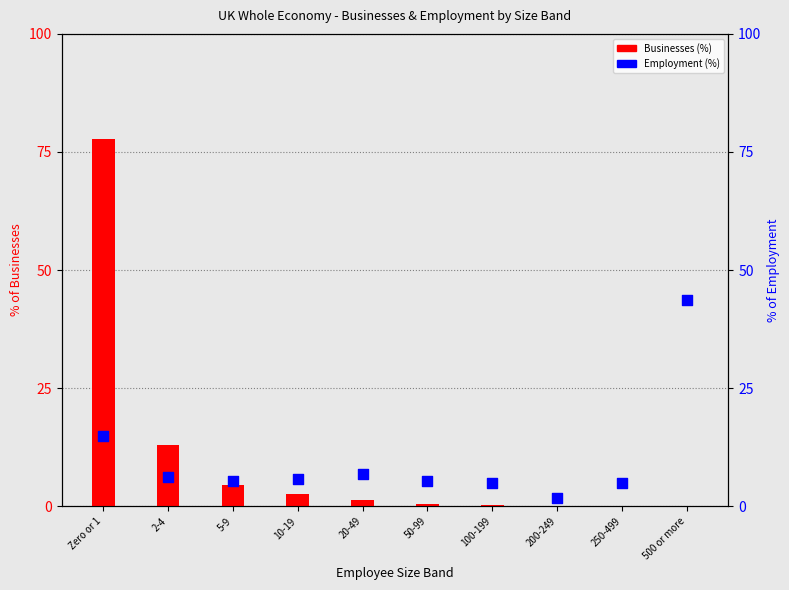

At how many categories does at least one series exceed 46?

1